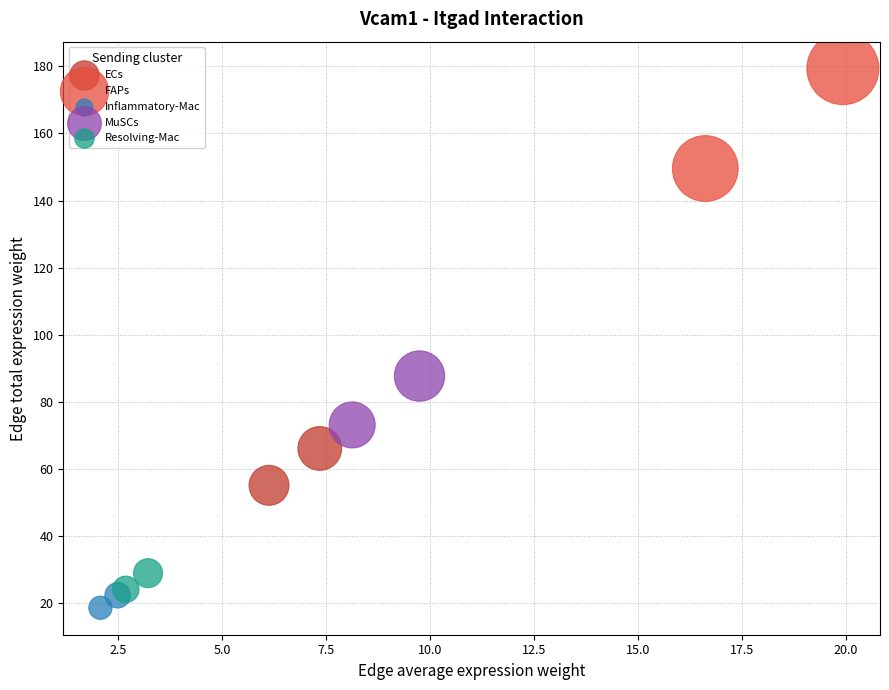

Which series has the widest spread of Y values?

FAPs